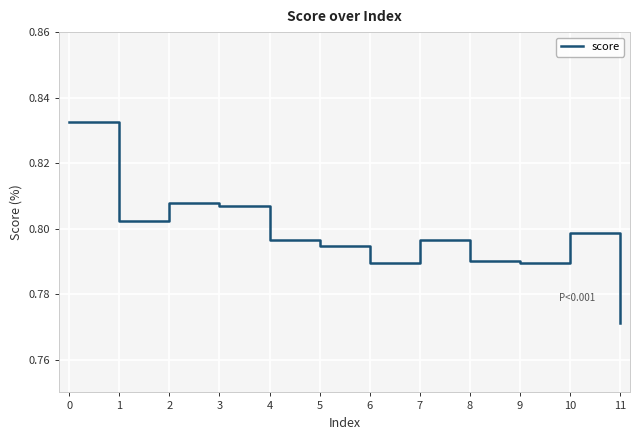

True or false: the data shows 1.4 at 4.

False